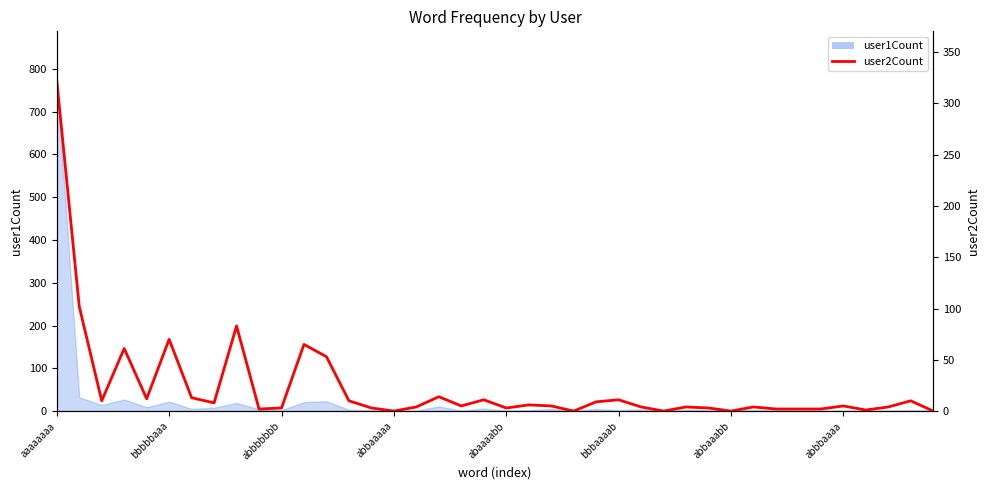

Rank the categories by value from highest to lowest.

aaaaaaaa, bbbbbaaa, 8, bbbaaaab, 11, abbaaaaa, 12, 17, abbaaabb, abaaaabb, 19, 25, abbbbbbb, 13, 38, 24, abbbaaaa, 21, 18, 22, 35, 16, 26, 28, 31, 37, 10, 14, 20, 29, 9, 32, 33, 34, 36, 15, 23, 27, 30, 39